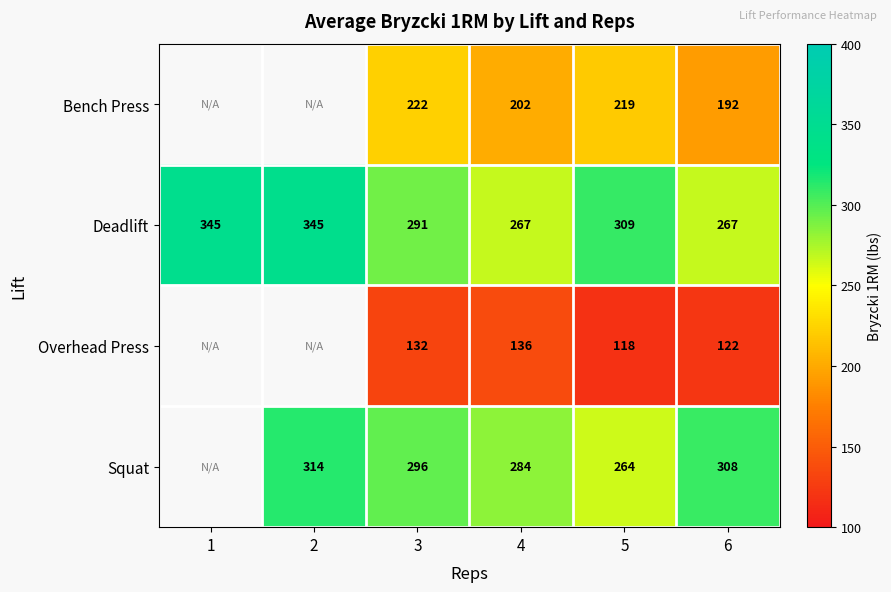

At 3, list the series in order from largest to smallest.

Squat, Deadlift, Bench Press, Overhead Press